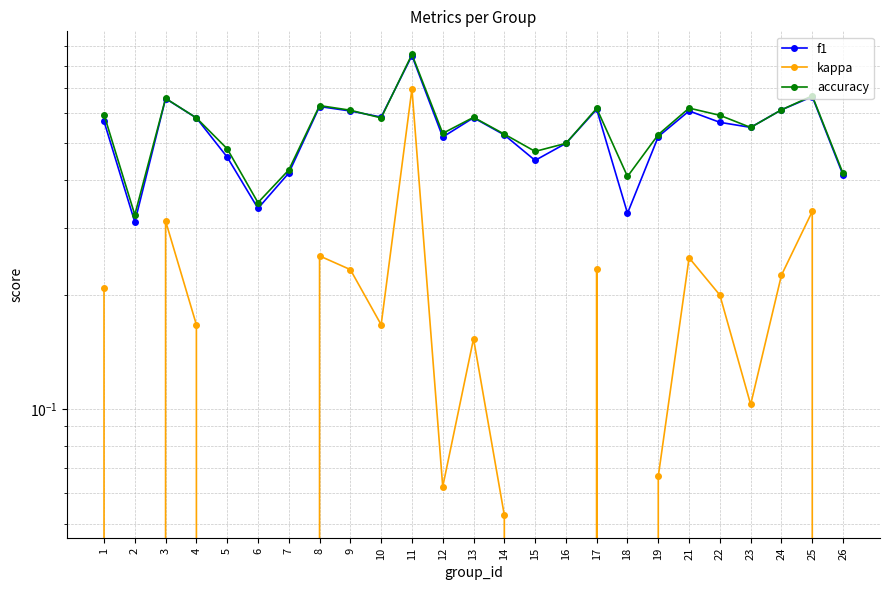

What value does the accuracy series have at 6?

0.3